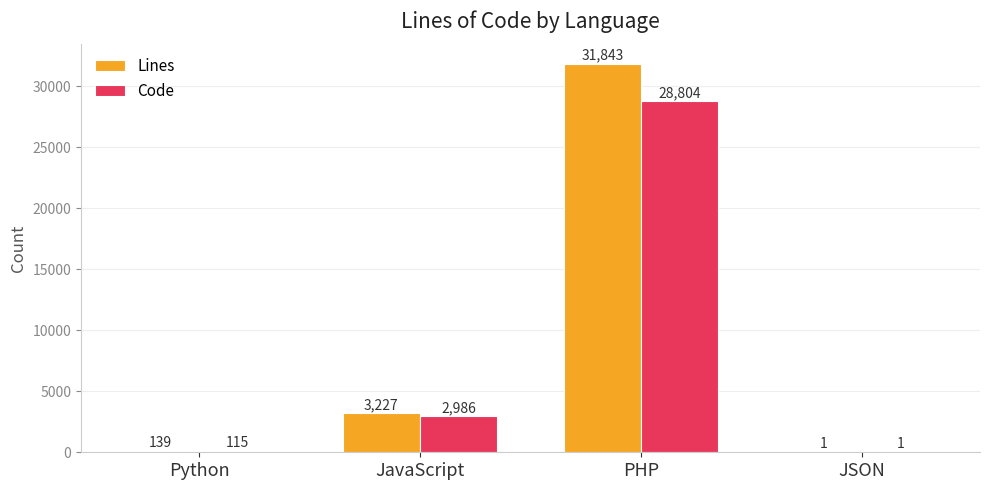

How many distinct data groups are displayed?

2